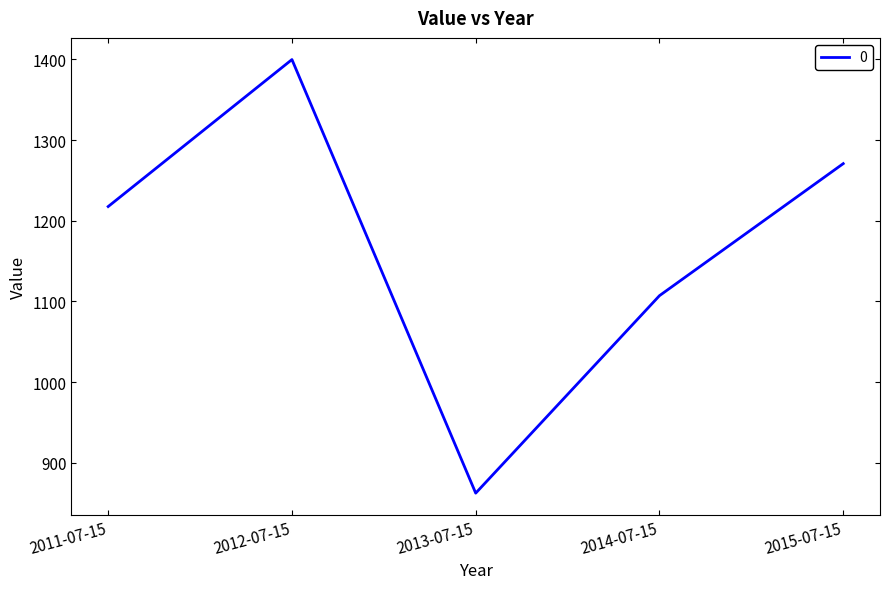

Is it true that the value at 2014-07-15 is 1107.2?

True